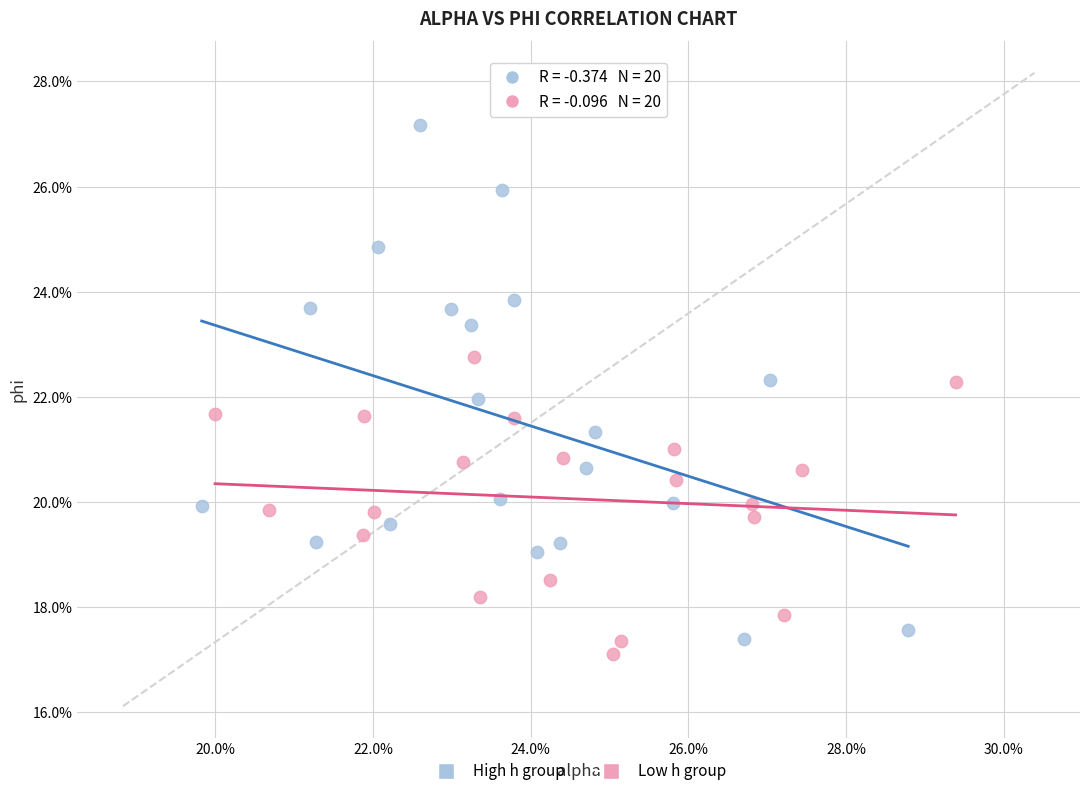

Which series has the largest Y range (max minus min)?

High h group